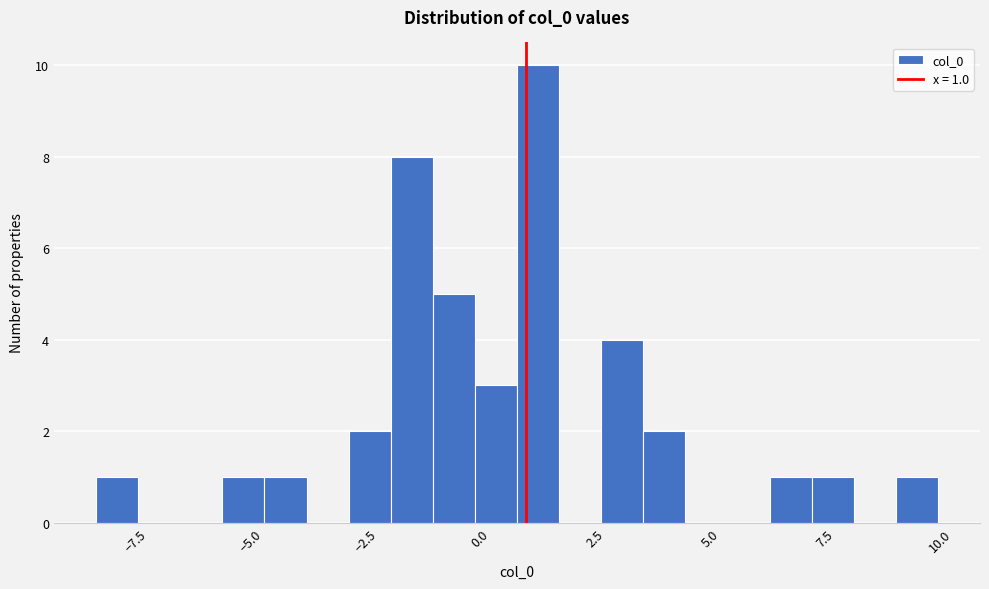

Around what value on the x-axis is the tallest bar? Give the approximate position of its centre, as read against the axis.

1.5